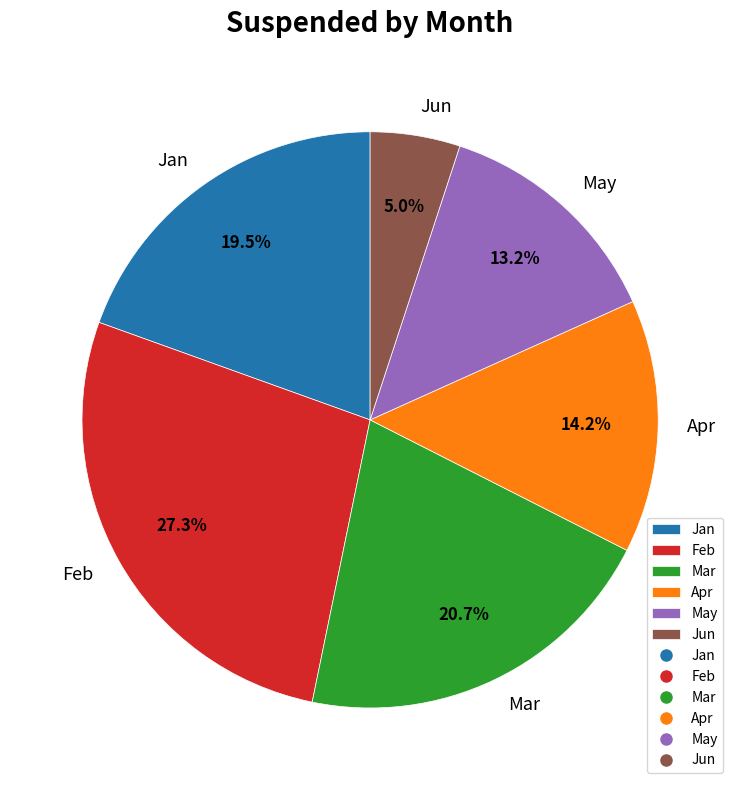

Do Apr and Jan together represent more than half of the pie?

No